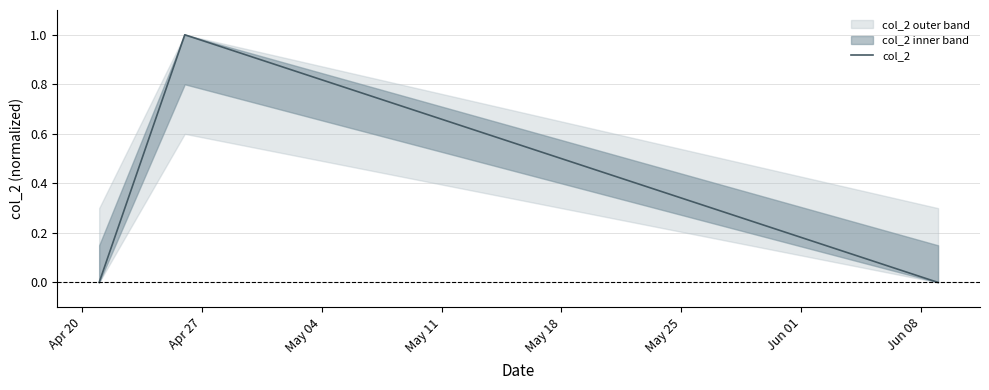

At which category does the chart reach its minimum across all series?

Apr 20